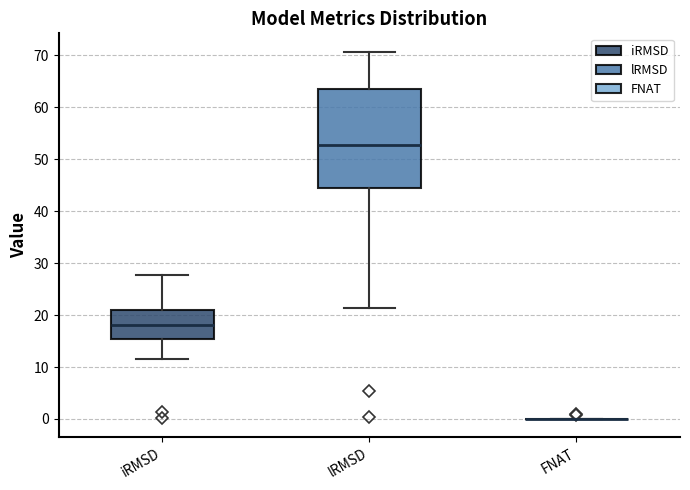

Reading left to right, transcribe this box plot: for each box, give where its median line is, the range the box spans, and where its two whiskers end, as read against the y-axis. The values are not printed on the chart, so give them approximately, as read against the axis.

iRMSD: median 18, box 15 to 21, whiskers 12 to 28
lRMSD: median 53, box 44 to 63, whiskers 21 to 71
FNAT: box collapsed to a line at 0, whiskers 0 to 0